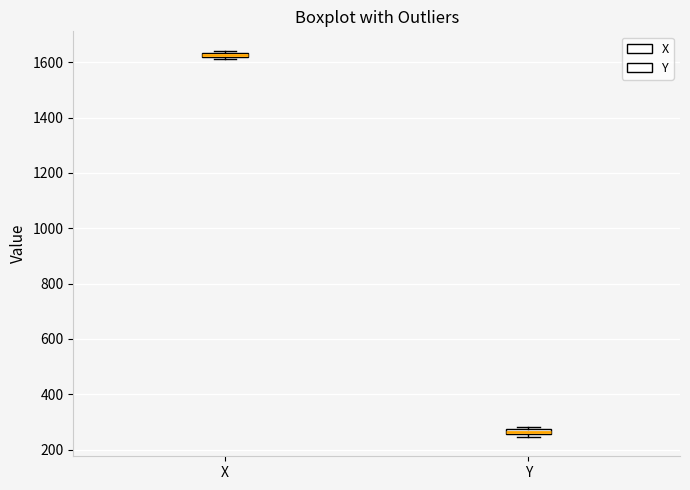

Where is the upper edge of the box for Y on the y-axis? The values are not printed on the chart, so give them approximately, as read against the axis.

280